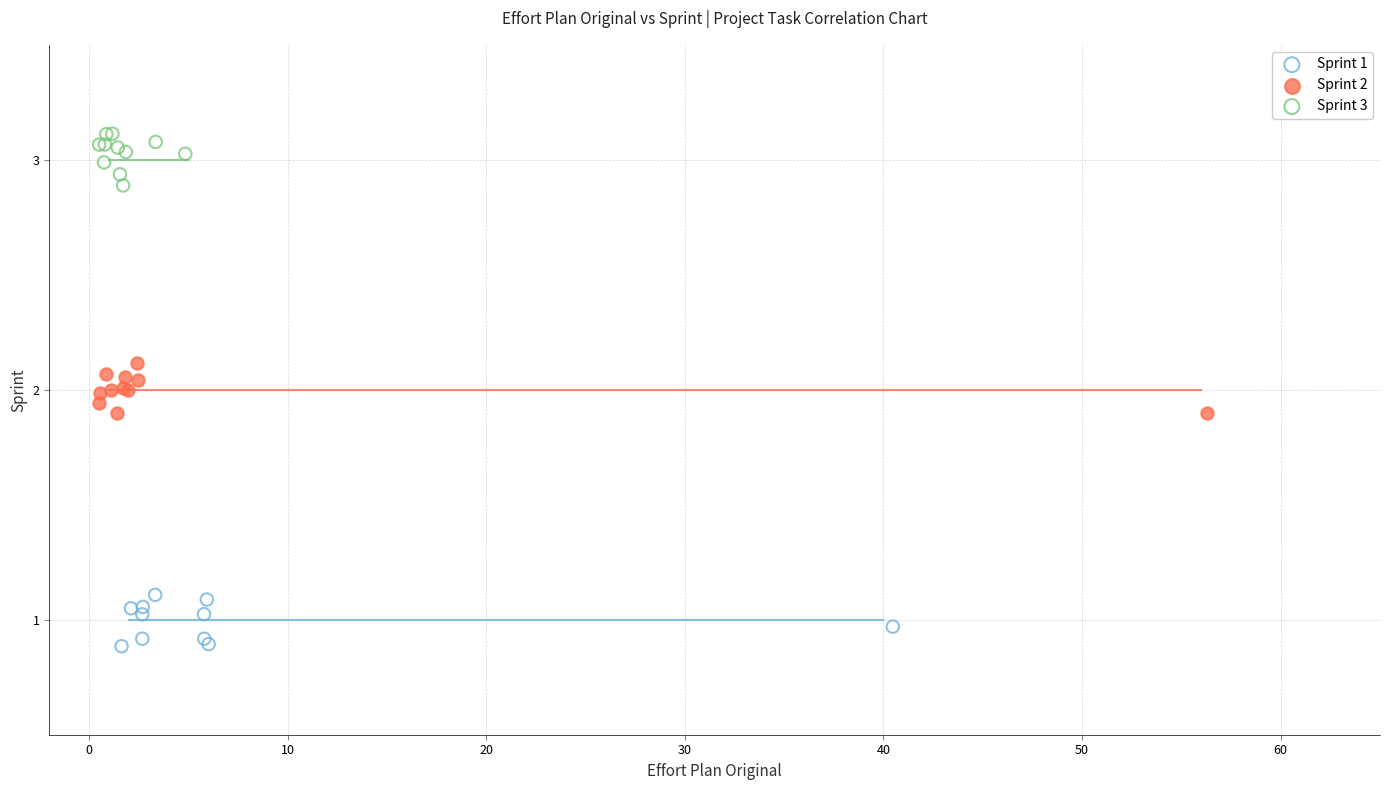

Which series reaches the maximum Y coordinate?

Sprint 3